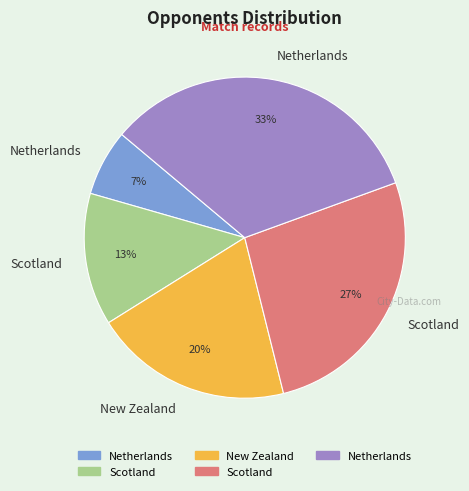

Is there any slice that represents more than half of the pie?

No